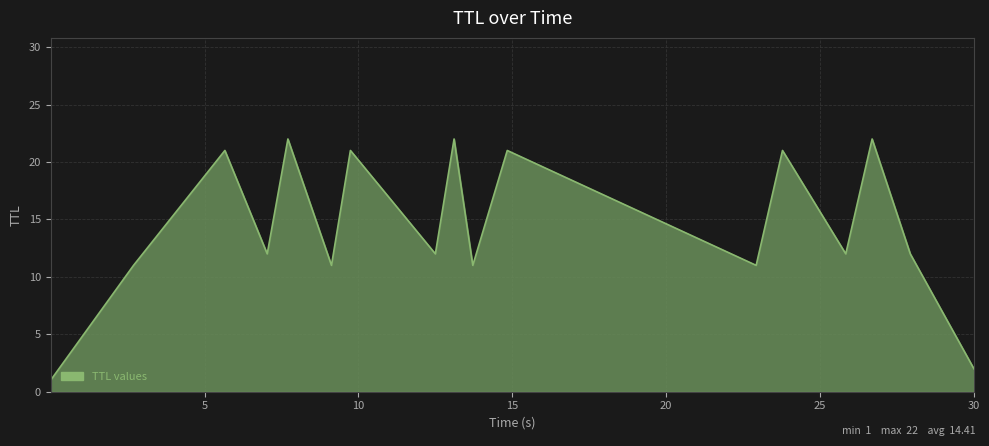

Does the chart display data point markers on the line(s)?

No